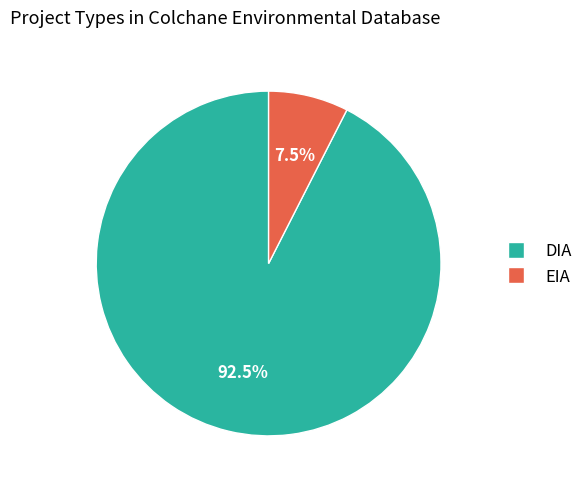

How many segments does this pie chart have?

2